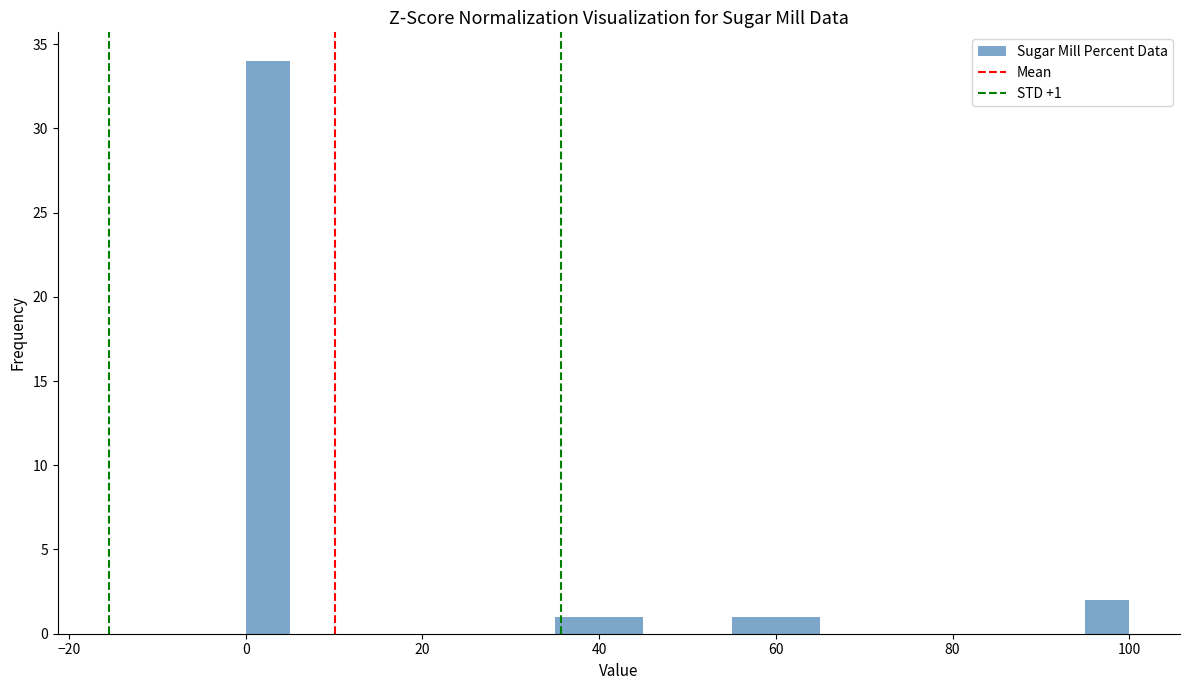

Around what value on the x-axis is the tallest bar? Give the approximate position of its centre, as read against the axis.

2